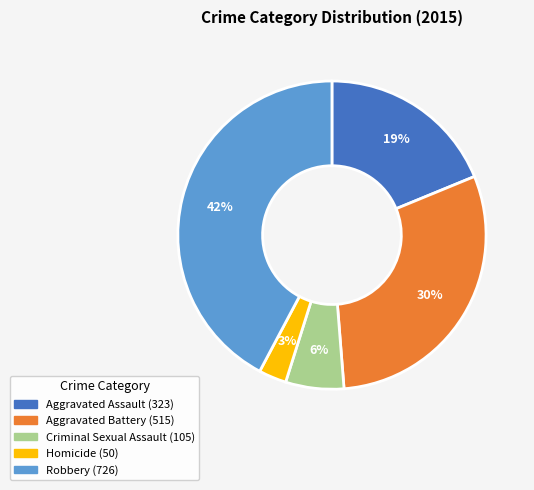

Does Homicide account for over 50% of the chart?

No